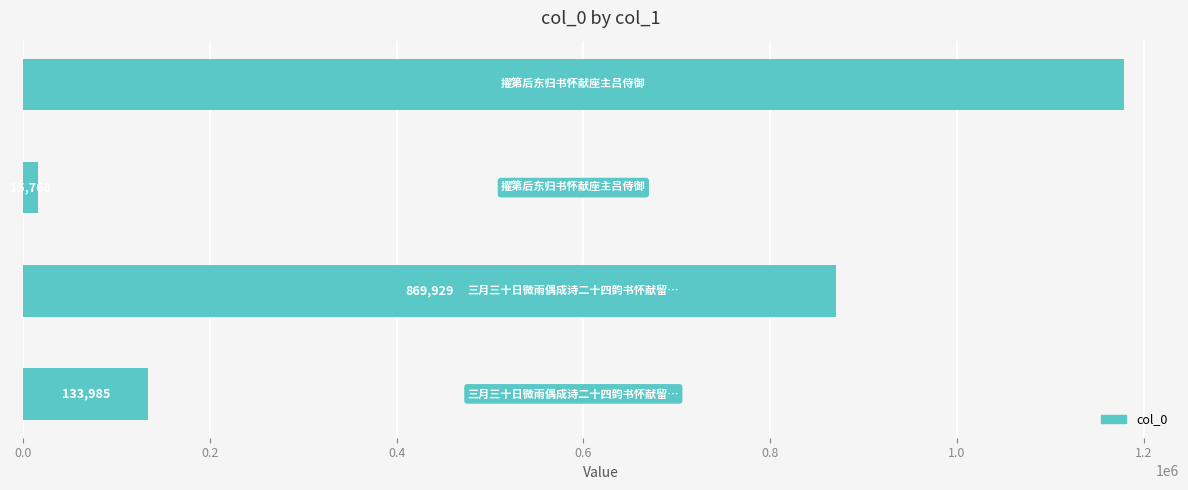

Count the values in the range 133985 to 1178374.

3